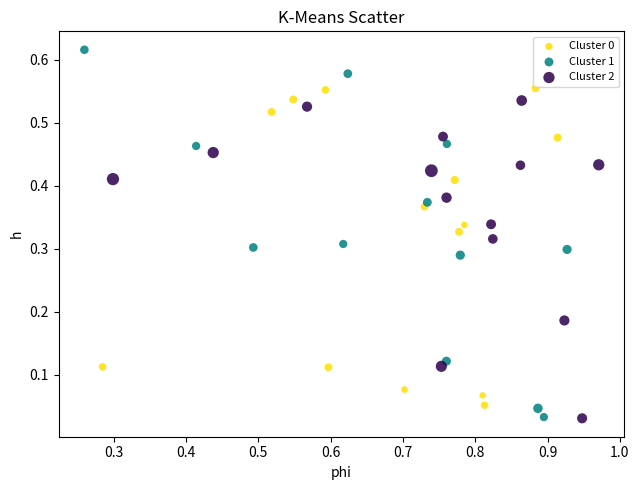

Which series reaches the maximum Y coordinate?

Cluster 1